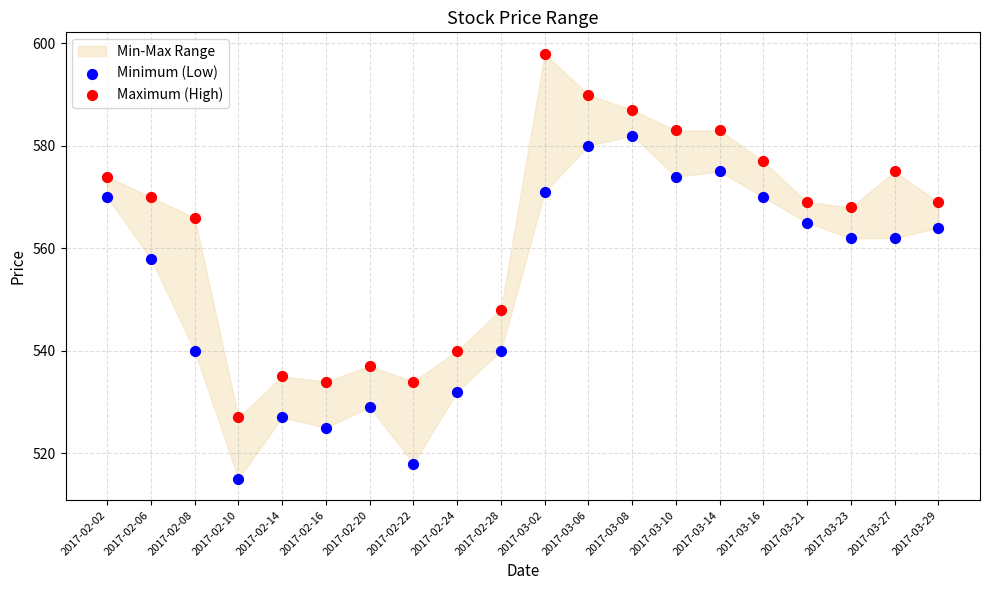

Across all data points, what is the range of Y values (max minus min)?

83